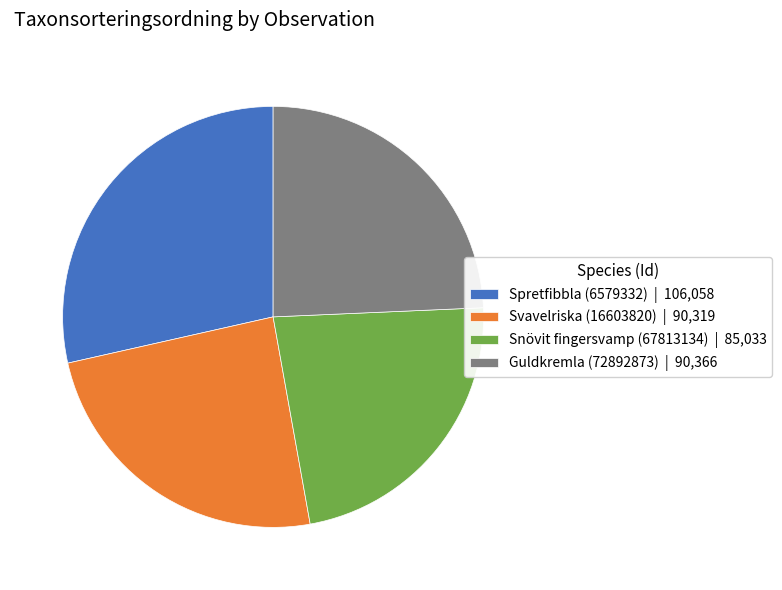

Which slice is the smallest?

Snövit fingersvamp (67813134)